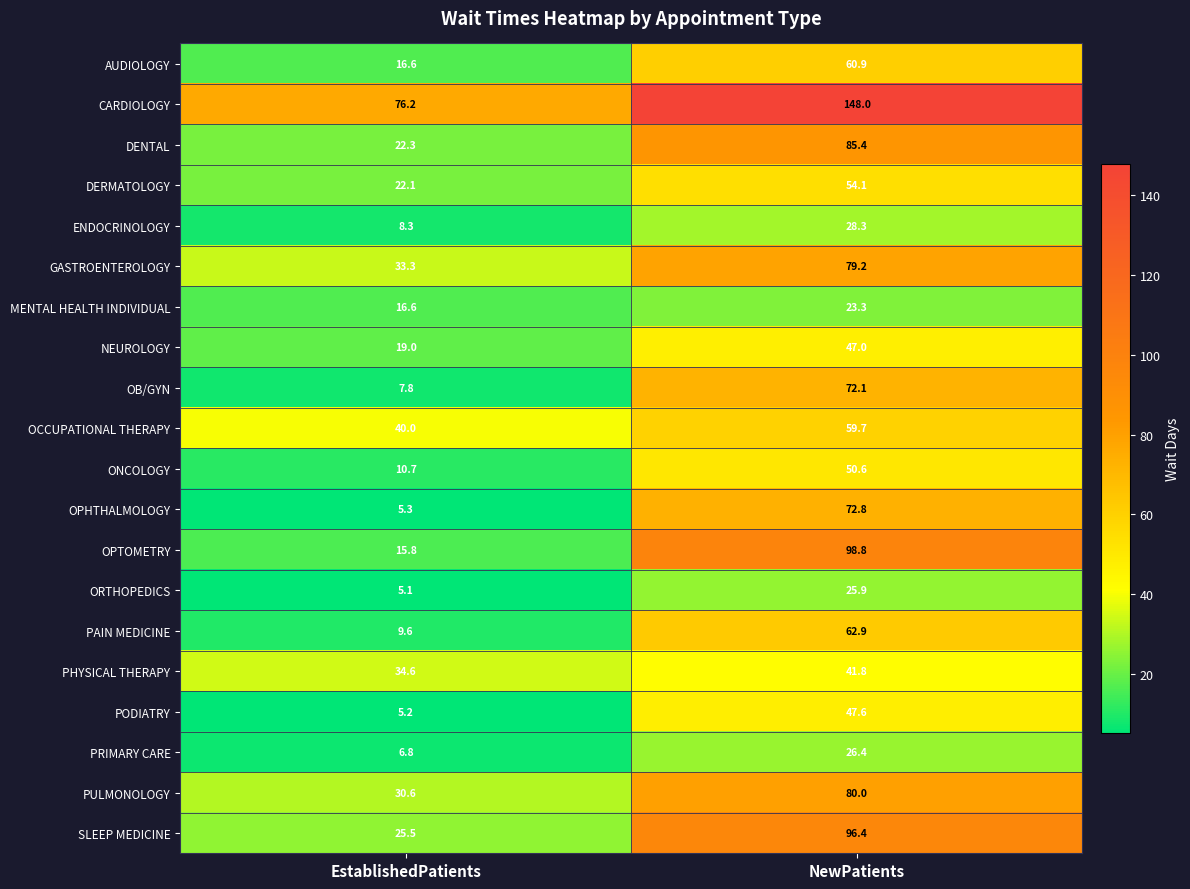

What is the sum of all PODIATRY values?

52.8